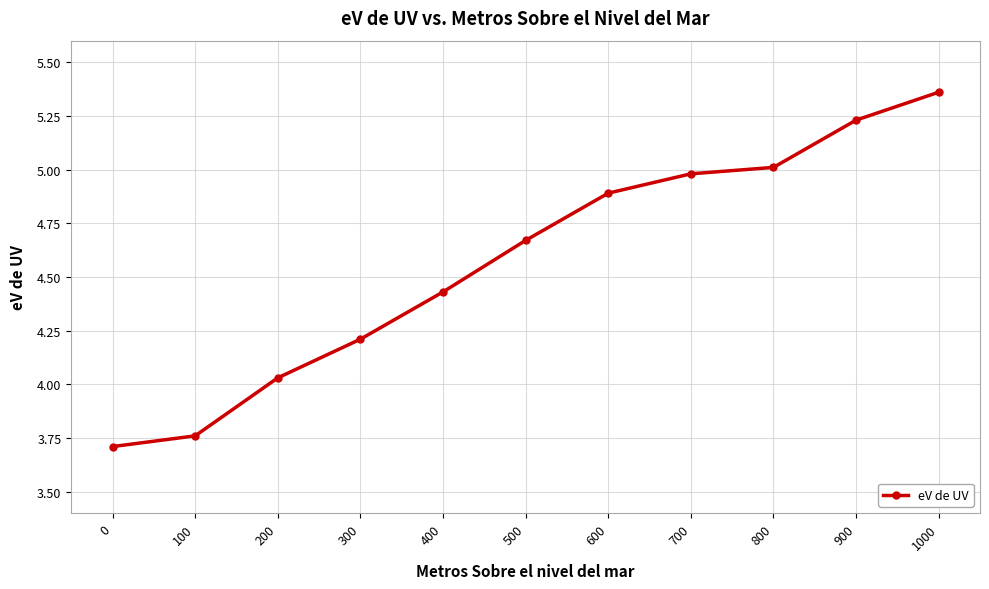

List the labels in order of value, largest first.

1000, 900, 800, 700, 600, 500, 400, 300, 200, 100, 0